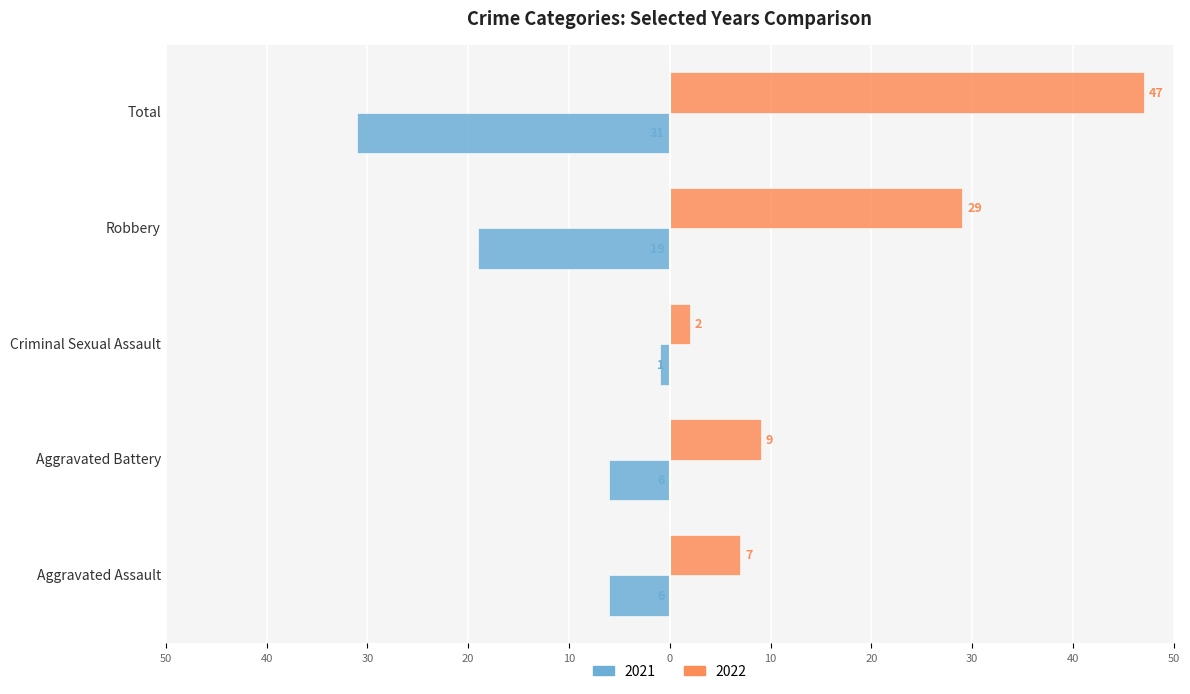

What is the minimum value for 2022?

2